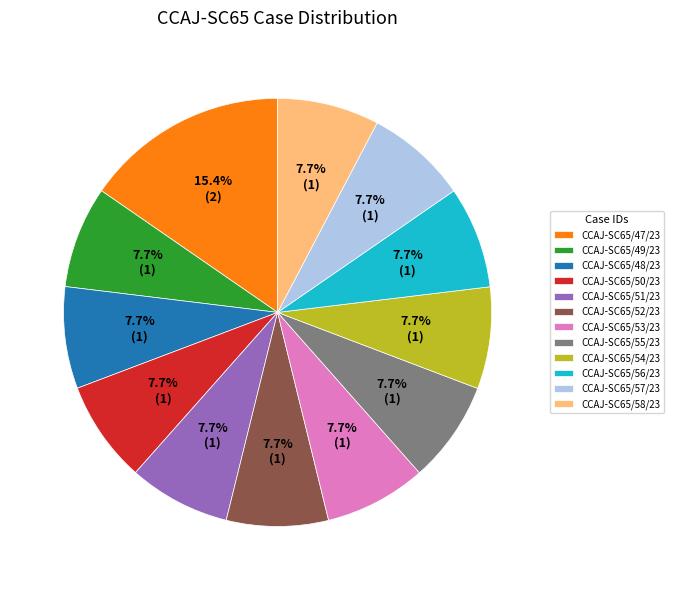

To the nearest percent, what percentage of the pie is CCAJ-SC65/51/23?

8%